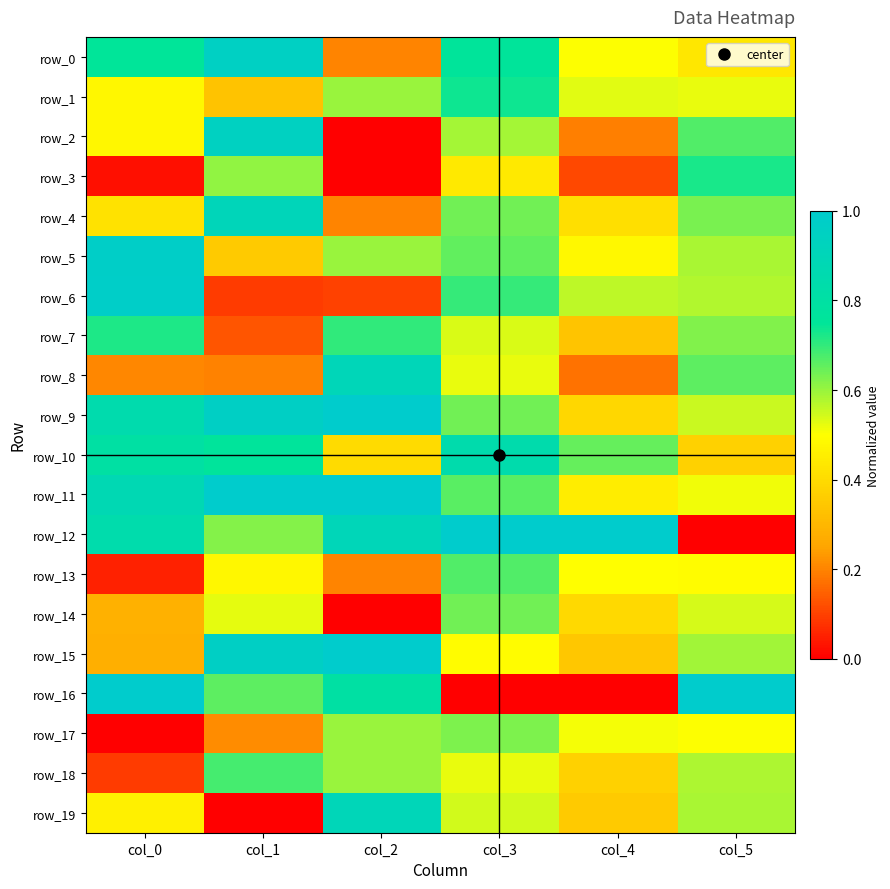

Is the value of row_6 at col_2 greater than the value of row_5 at col_0?

No